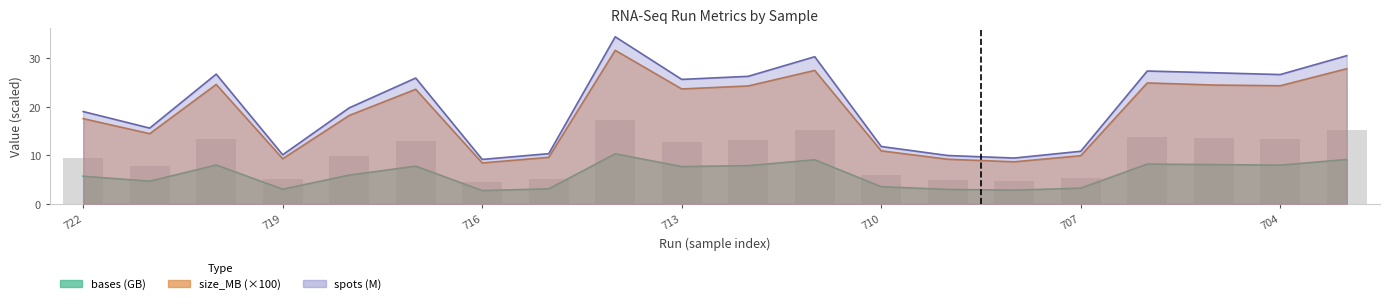

Which series changed the most between 707 and 704?

spots